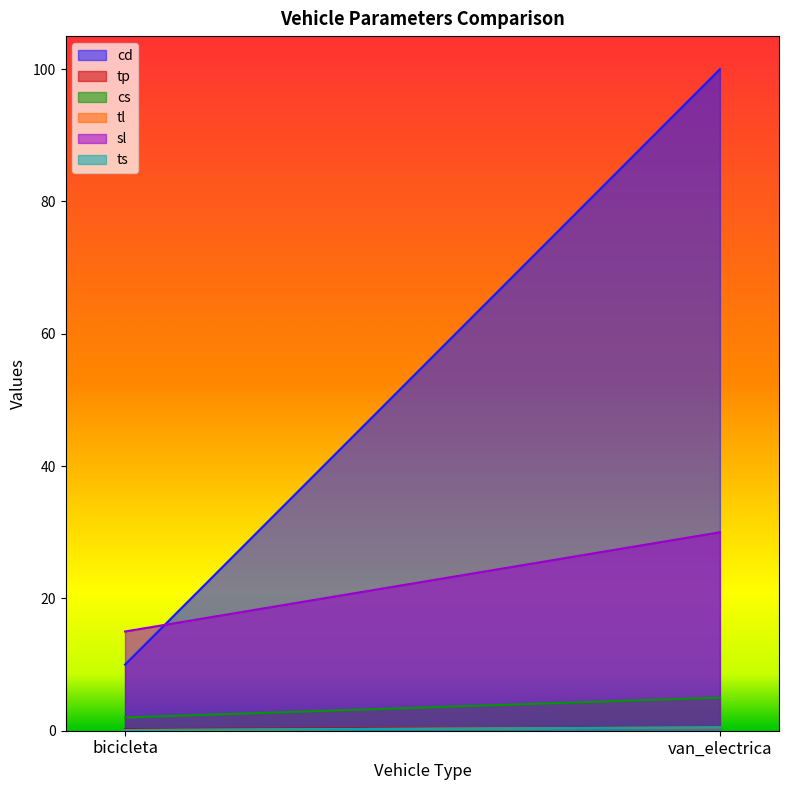

Does the chart have visible grid lines?

No